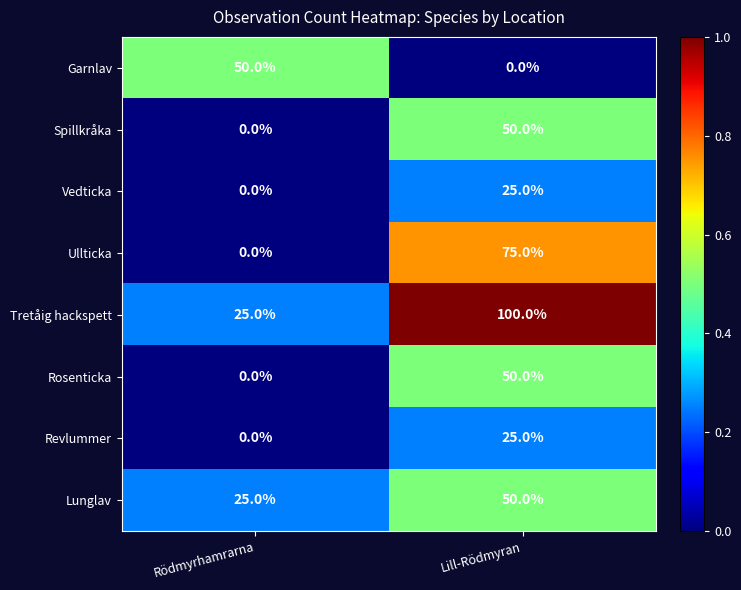

Reading right to left, transcribe all the data shown in this chart.

Garnlav: 0	50
Spillkråka: 50	0
Vedticka: 25	0
Ullticka: 75	0
Tretåig hackspett: 100	25
Rosenticka: 50	0
Revlummer: 25	0
Lunglav: 50	25